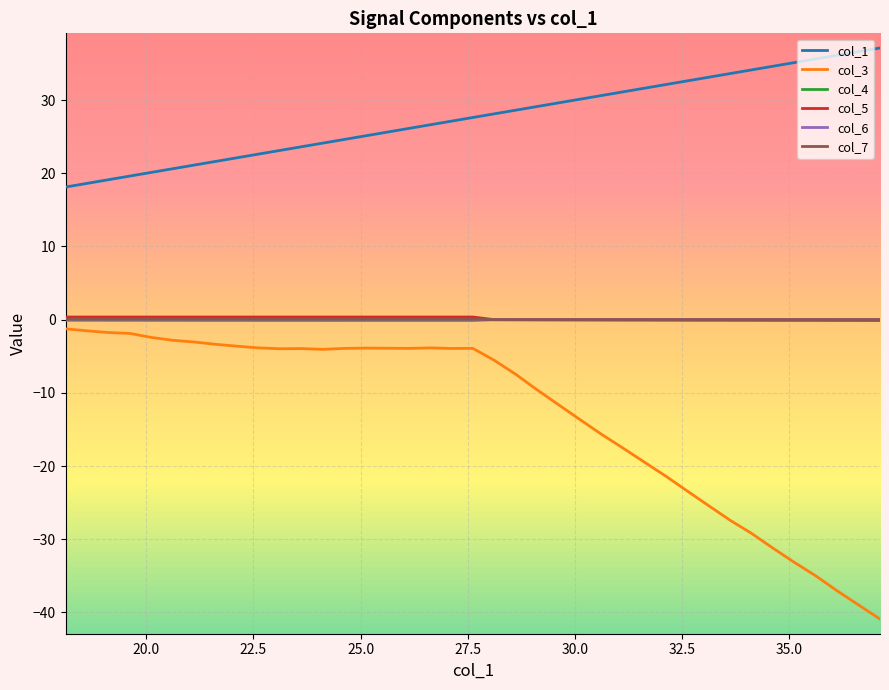

What is the greatest value displayed?

37.1